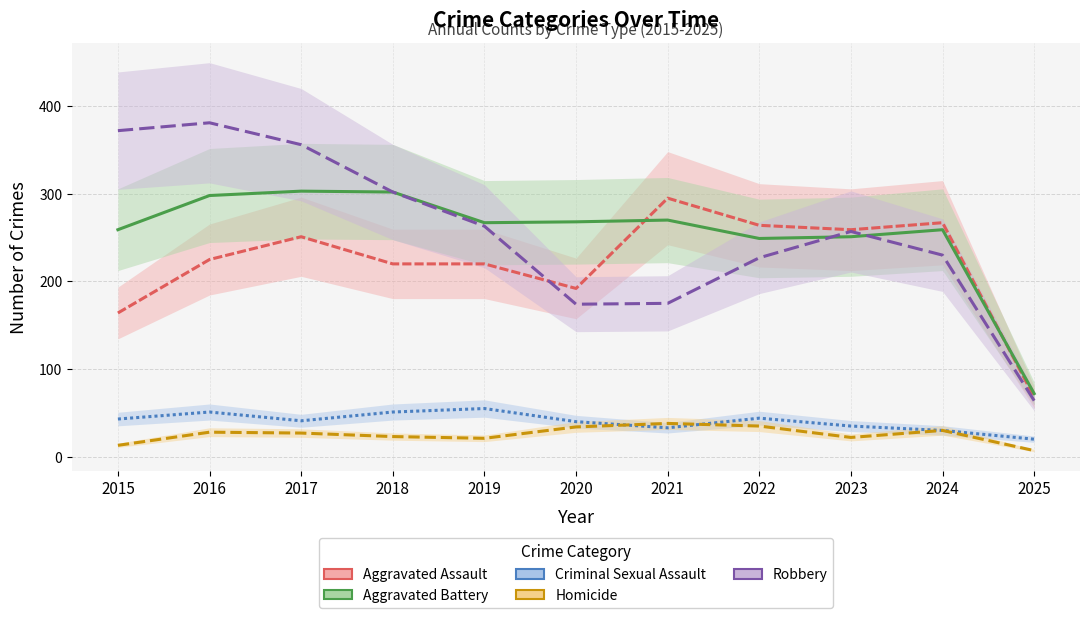

What is the sum of all Criminal Sexual Assault values?

443